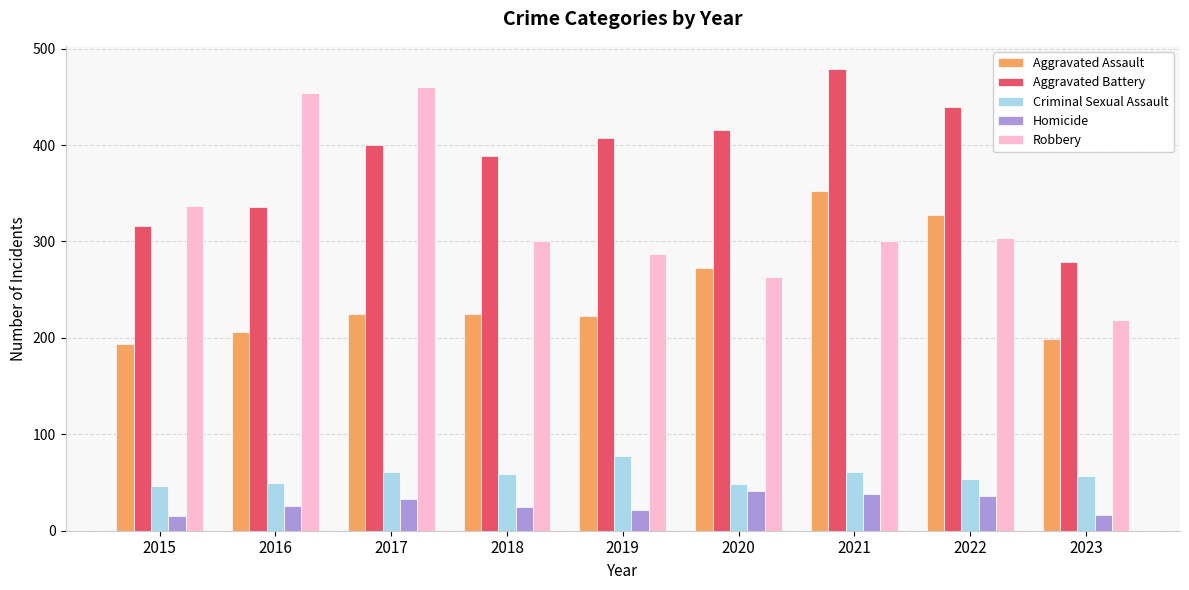

The Homicide series shows 26 at 2016. True or false?

True